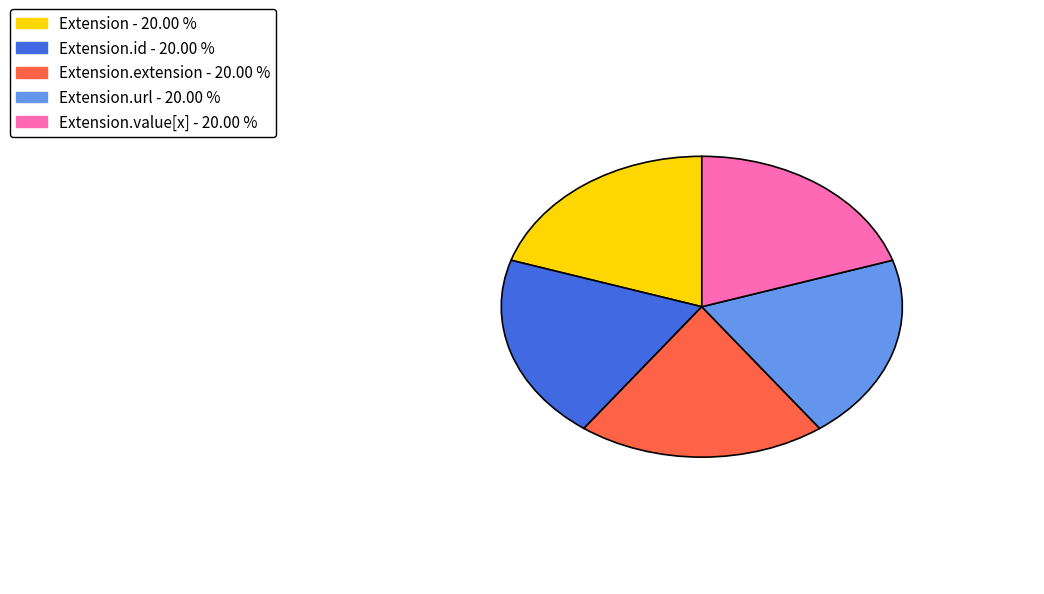

Does any single category account for the majority?

No